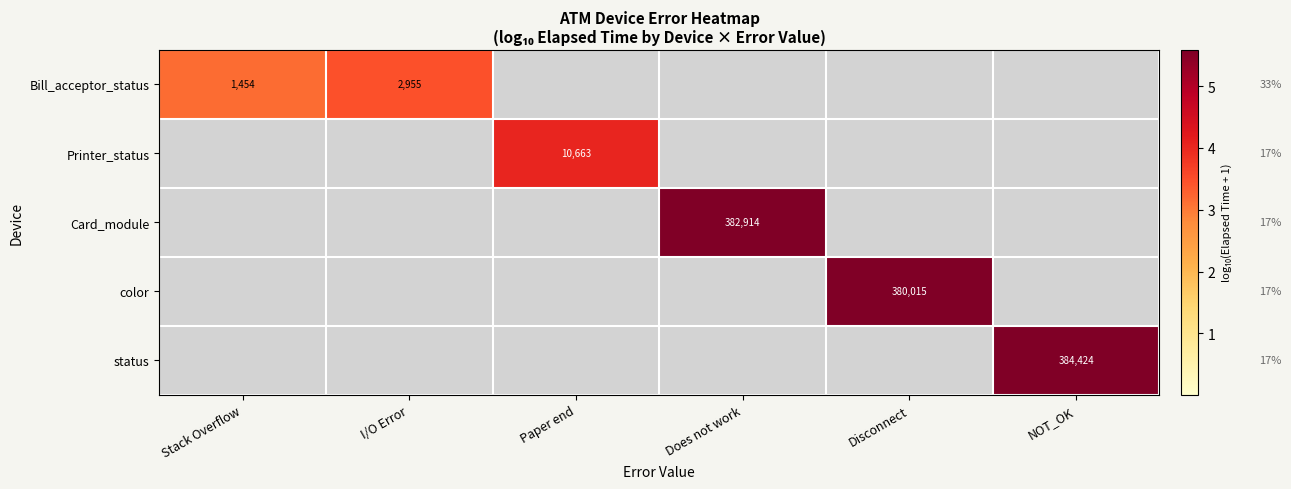

How many data points does each series have?

6